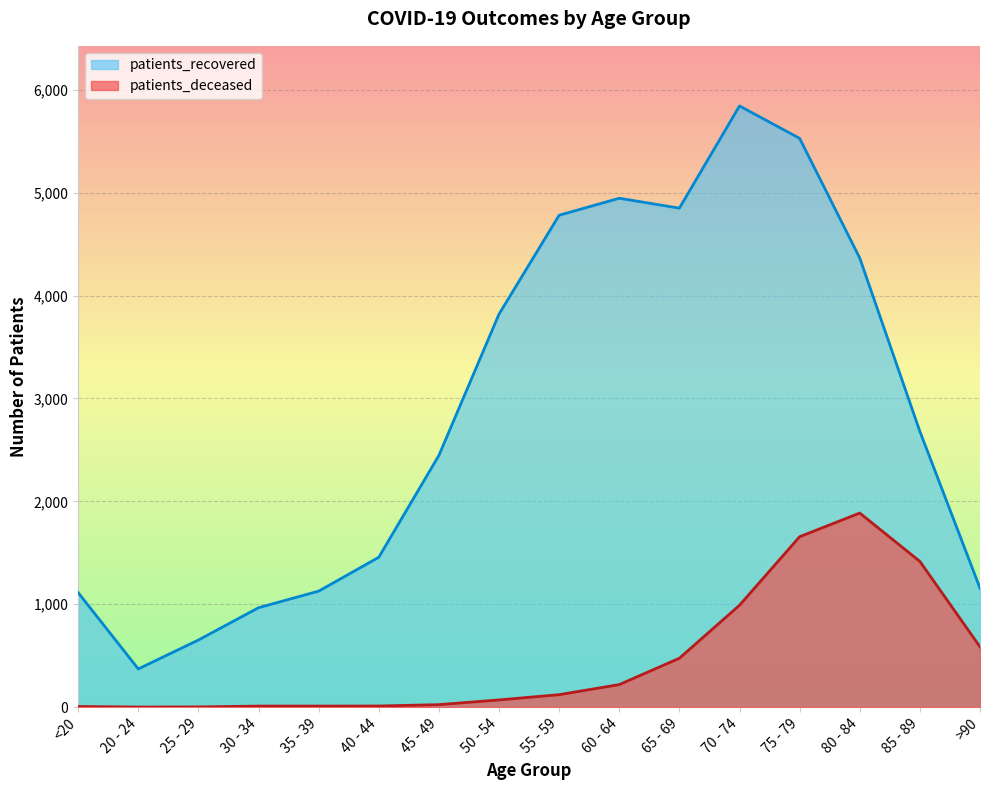

Reading left to right, transcribe all the data shown in this chart.

patients_deceased: <20=6	20 - 24=1	25 - 29=2	30 - 34=10	35 - 39=10	40 - 44=11	45 - 49=24	50 - 54=70	55 - 59=121	60 - 64=219	65 - 69=475	70 - 74=990	75 - 79=1656	80 - 84=1886	85 - 89=1416	>90=586
patients_recovered: <20=1113	20 - 24=371	25 - 29=652	30 - 34=966	35 - 39=1127	40 - 44=1456	45 - 49=2446	50 - 54=3819	55 - 59=4780	60 - 64=4945	65 - 69=4849	70 - 74=5842	75 - 79=5527	80 - 84=4364	85 - 89=2679	>90=1156